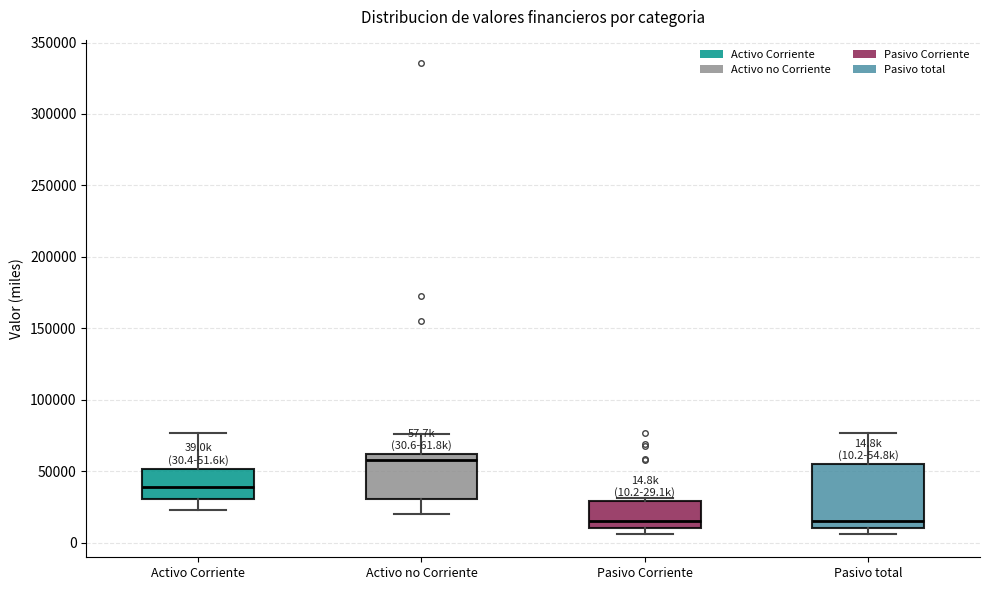

Comparing the boxes themselves (not the whiskers), which one is the tallest?

Pasivo total